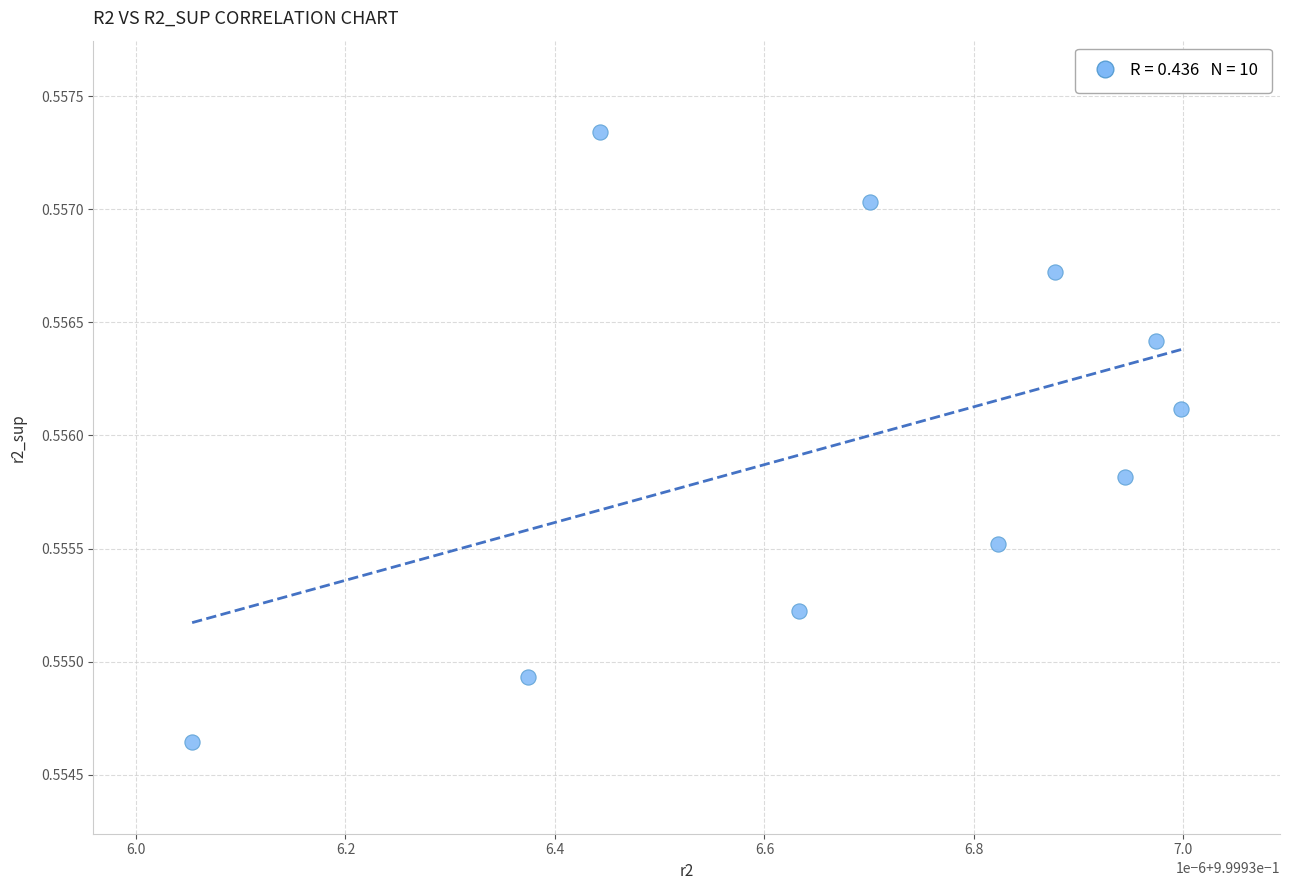

How many data points are displayed?

10